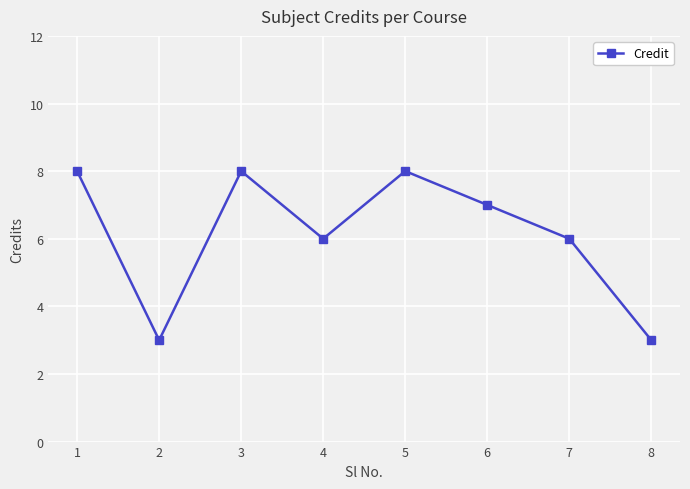

Reading left to right, extract all data points from this chart.

1=8	2=3	3=8	4=6	5=8	6=7	7=6	8=3